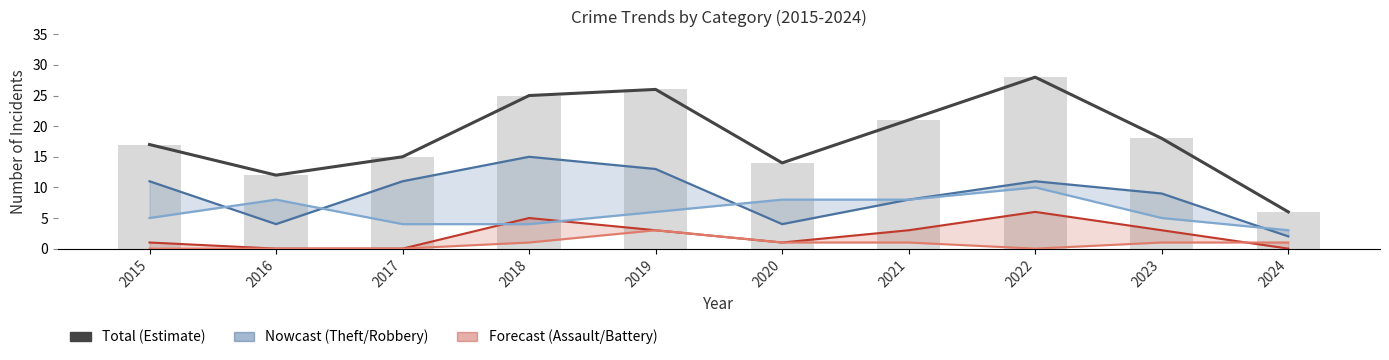

Which category has the highest value in the Robbery series?

2022